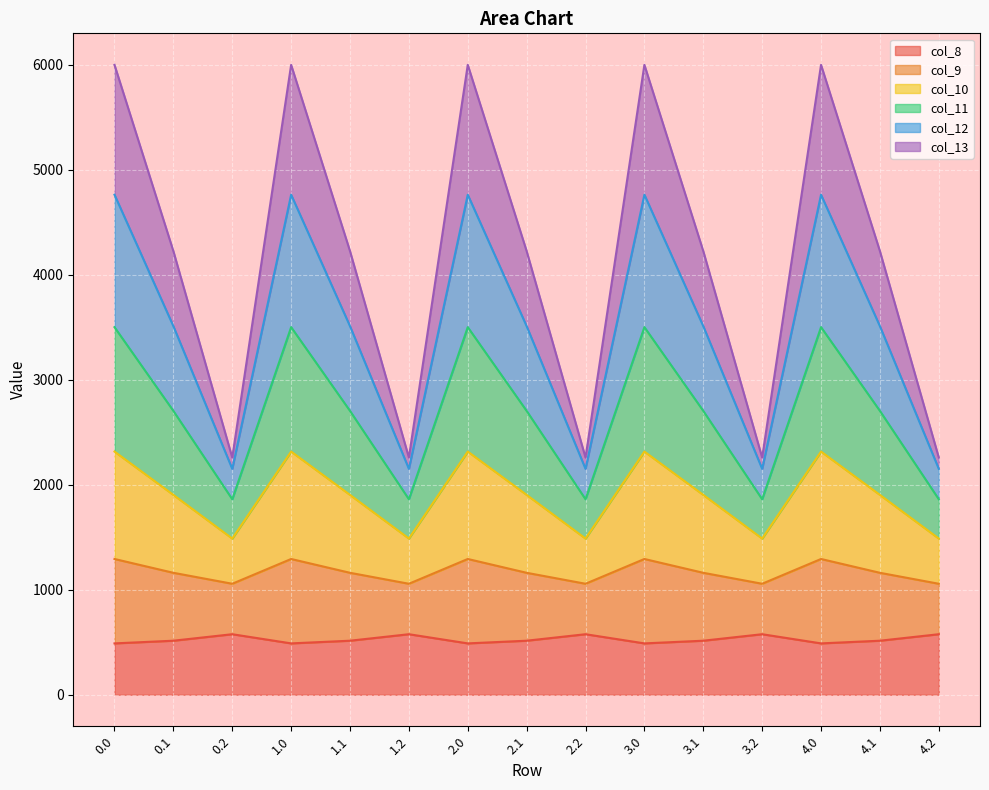

The value of col_10 at 2.1 is 1680.0. True or false?

False